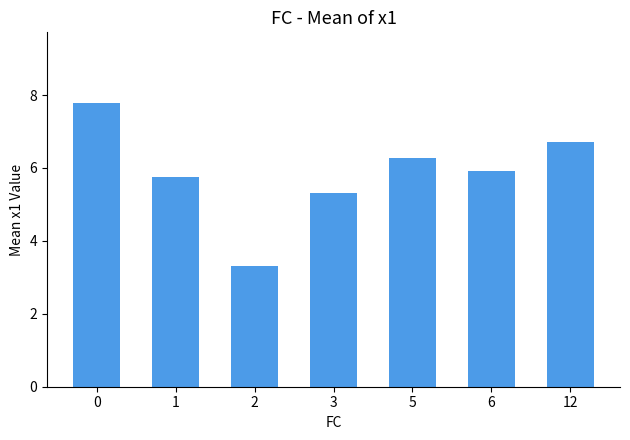

At which category does the chart reach its minimum across all series?

2